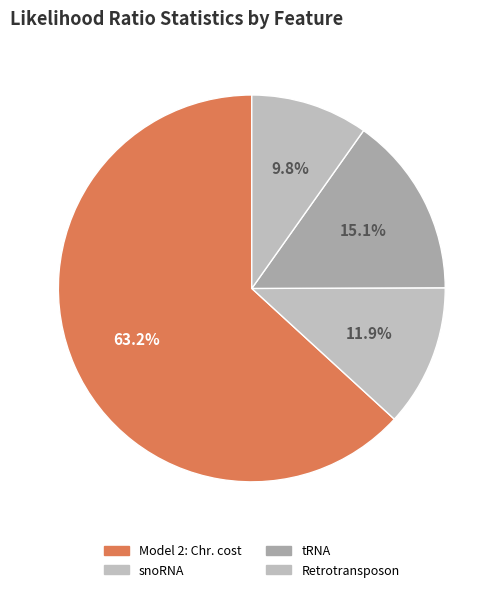

Which category has the biggest portion of the pie?

Model 2: Chr. cost